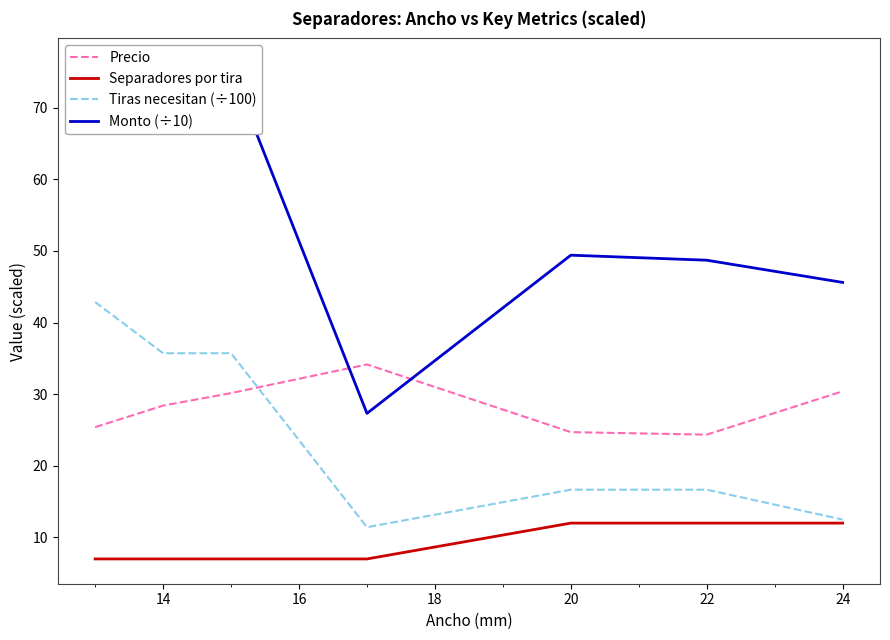

True or false: Precio and Tiras necesitan (÷100) cross at least once.

True